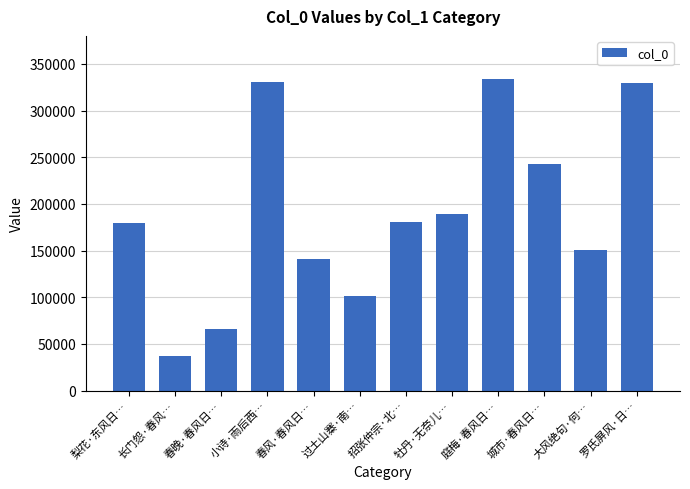

What is the value of the 5th bar from the left?

140456